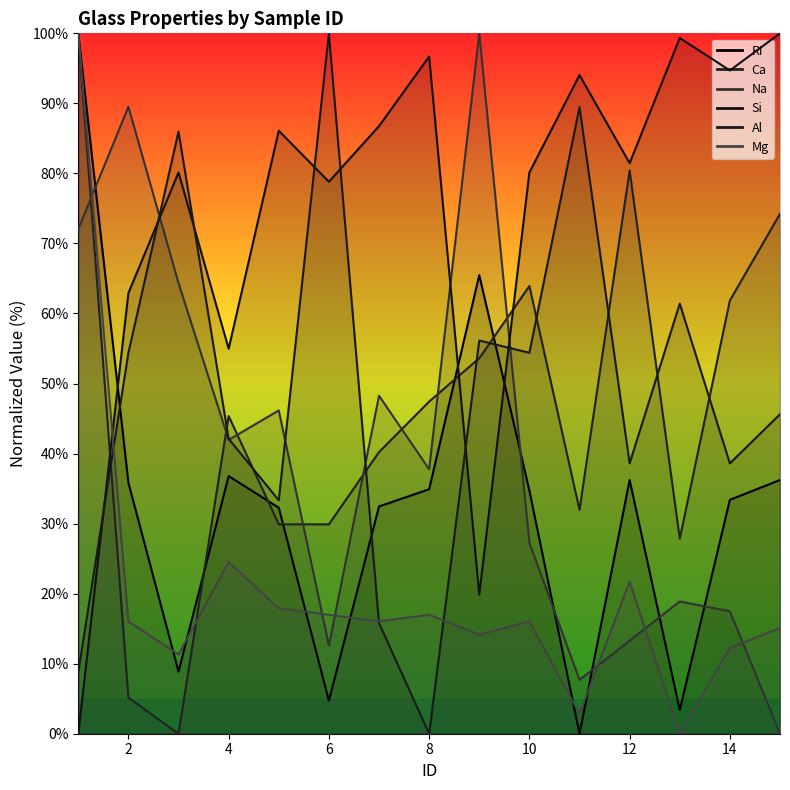

Where is the first local minimum for Al?

8